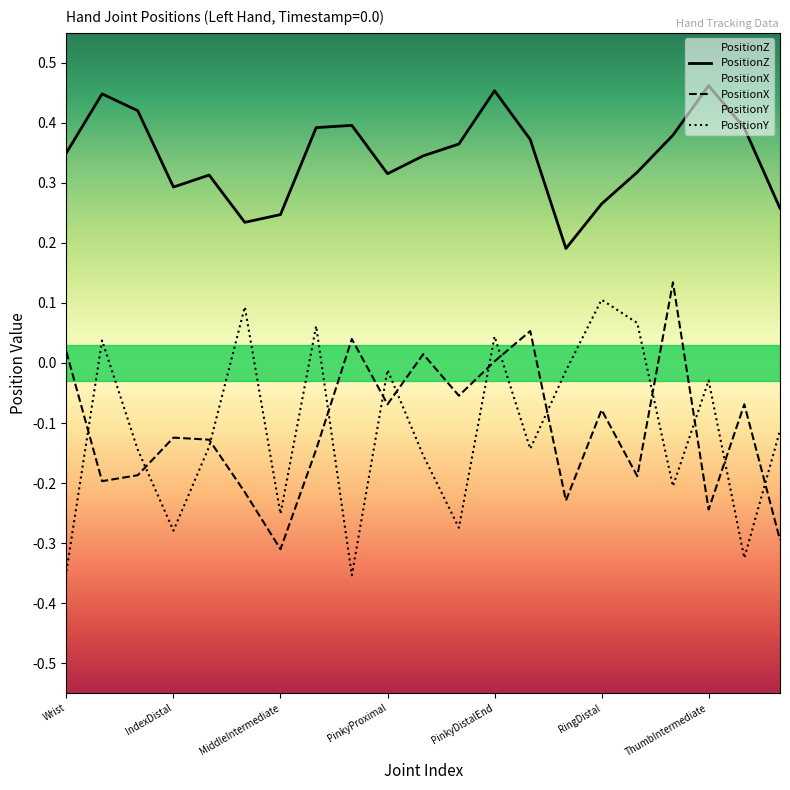

Reading left to right, transcribe all the data shown in this chart.

PositionX: 0.0	-0.2	-0.2	-0.1	-0.1	-0.2	-0.3	-0.1	0.0	-0.1	0.0	-0.1	0.0	0.1	-0.2	-0.1	-0.2	0.1	-0.2	-0.1	-0.3
PositionY: -0.3	0.0	-0.1	-0.3	-0.1	0.1	-0.3	0.1	-0.4	-0.0	-0.2	-0.3	0.0	-0.1	-0.0	0.1	0.1	-0.2	-0.0	-0.3	-0.1
PositionZ: 0.4	0.4	0.4	0.3	0.3	0.2	0.2	0.4	0.4	0.3	0.3	0.4	0.5	0.4	0.2	0.3	0.3	0.4	0.5	0.4	0.3